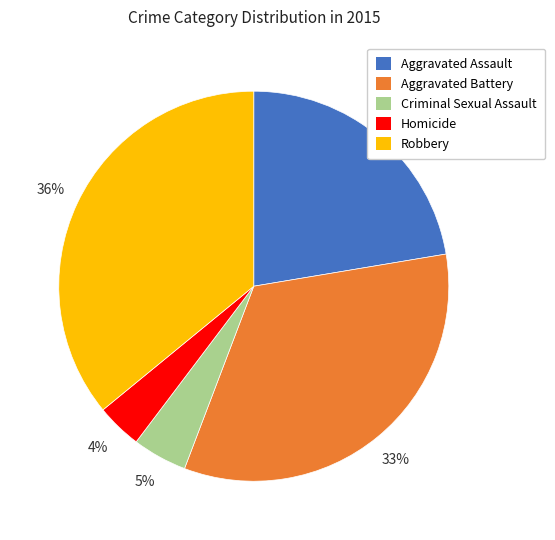

The Criminal Sexual Assault slice represents 12% of the pie. True or false?

False